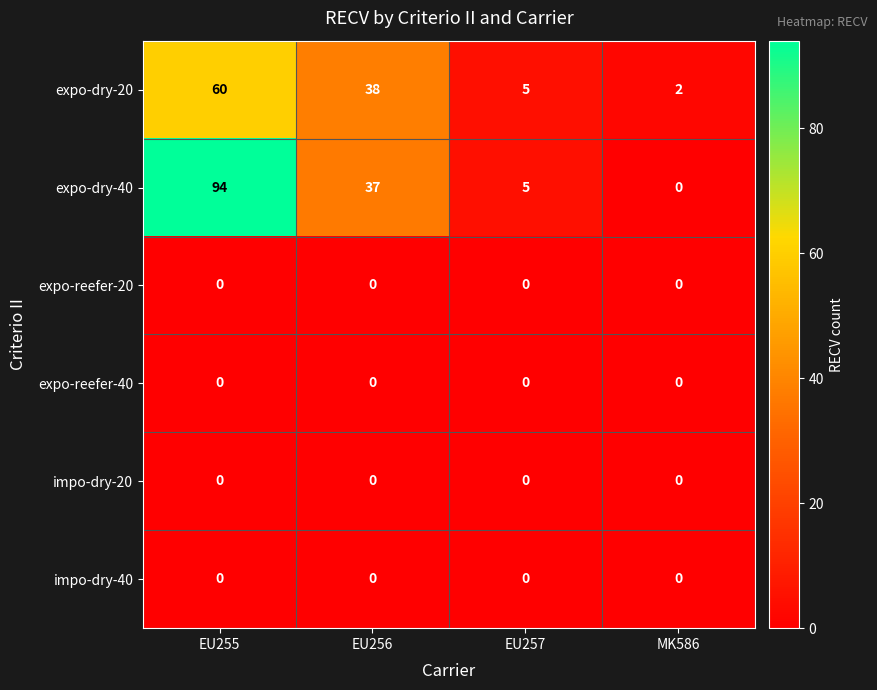

At which category is the sum across all series the highest?

EU255